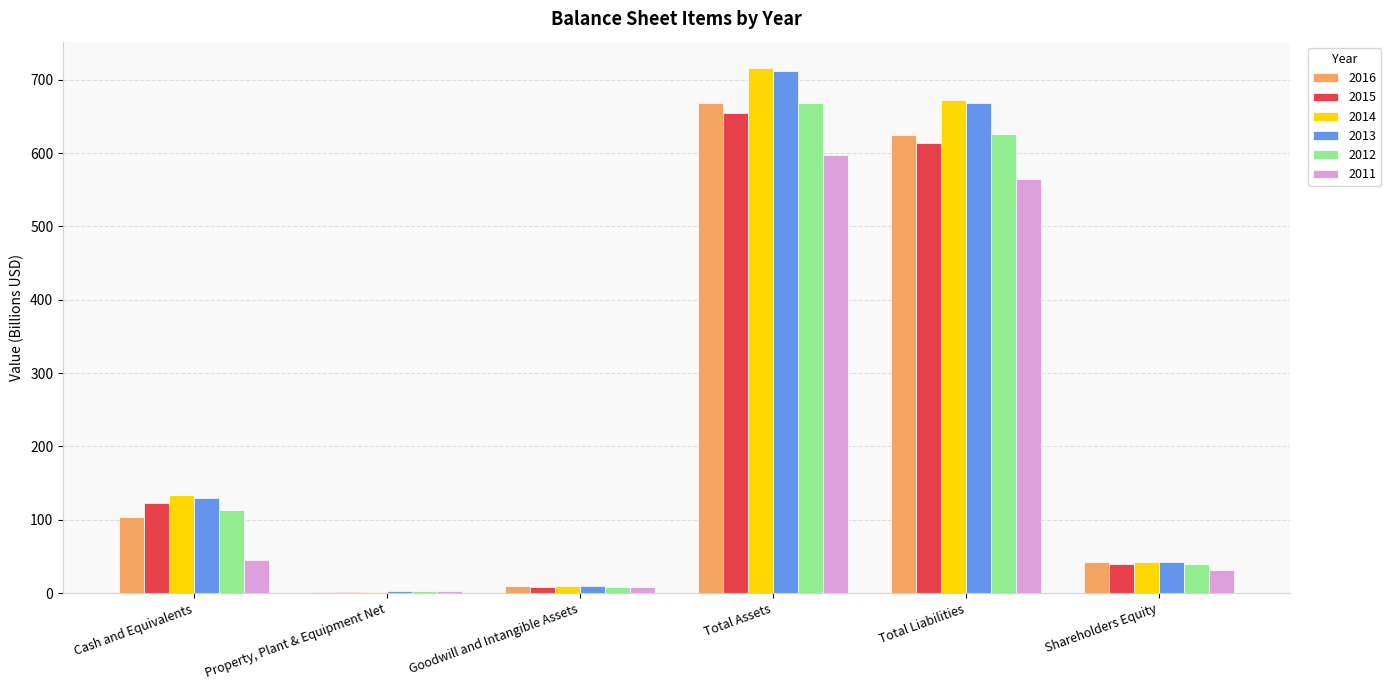

What is the sum of the 2016 values at Shareholders Equity and Cash and Equivalents?

145.1